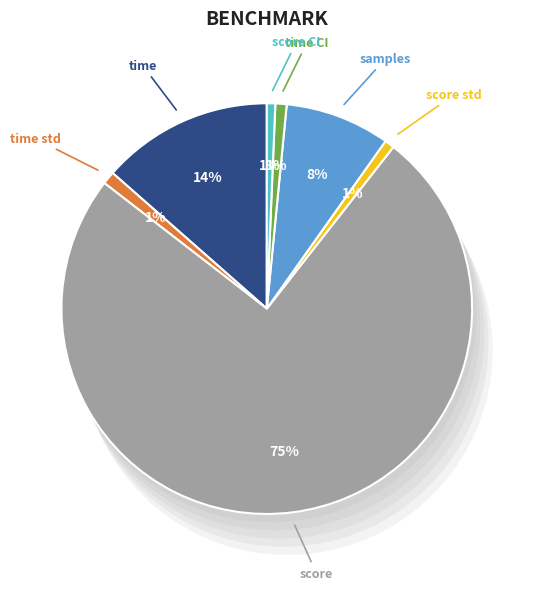

Count the number of slices in the pie.

7